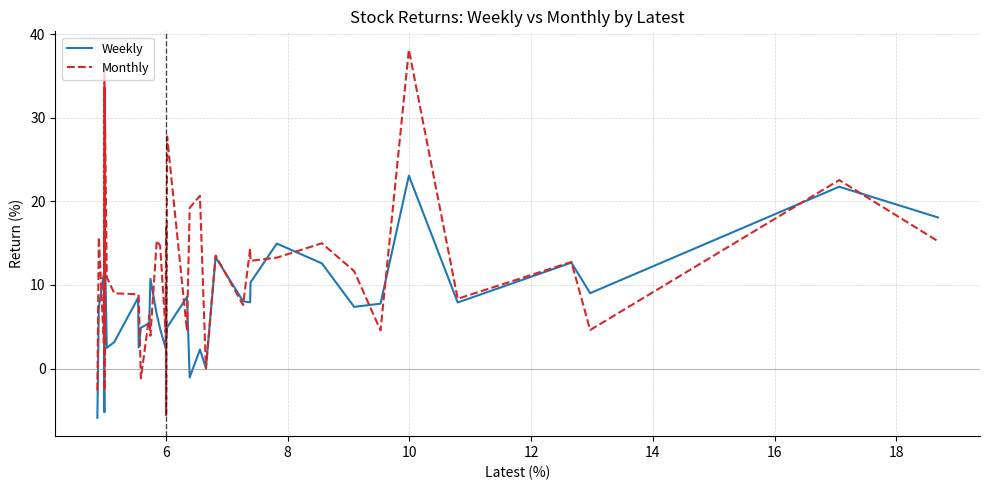

List the series in order of their peak value, lowest first.

Weekly, Monthly